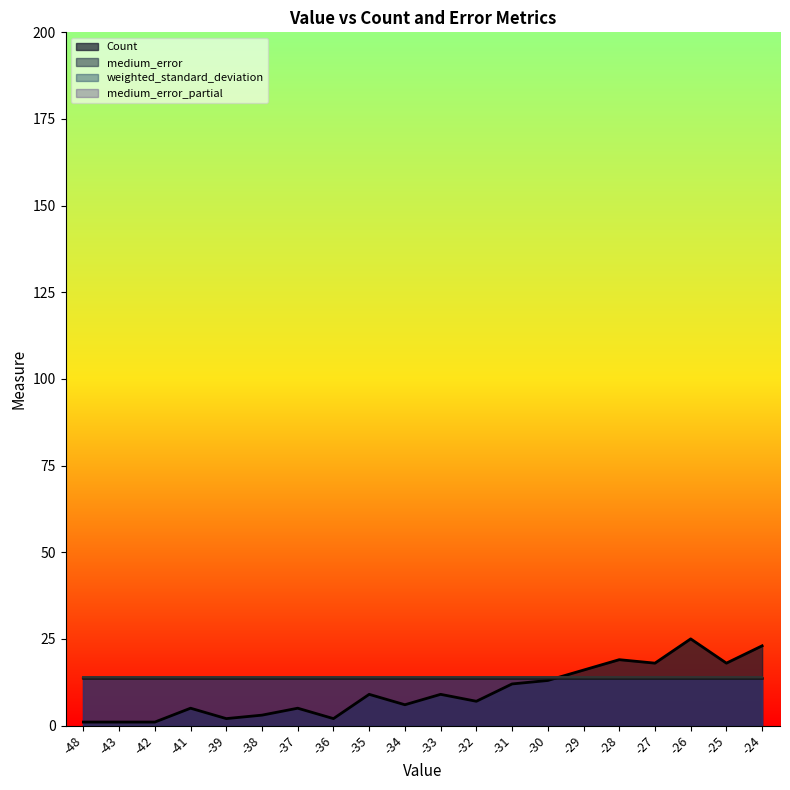

Is the value of medium_error_partial at -24 greater than the value of weighted_standard_deviation at -33?

Yes